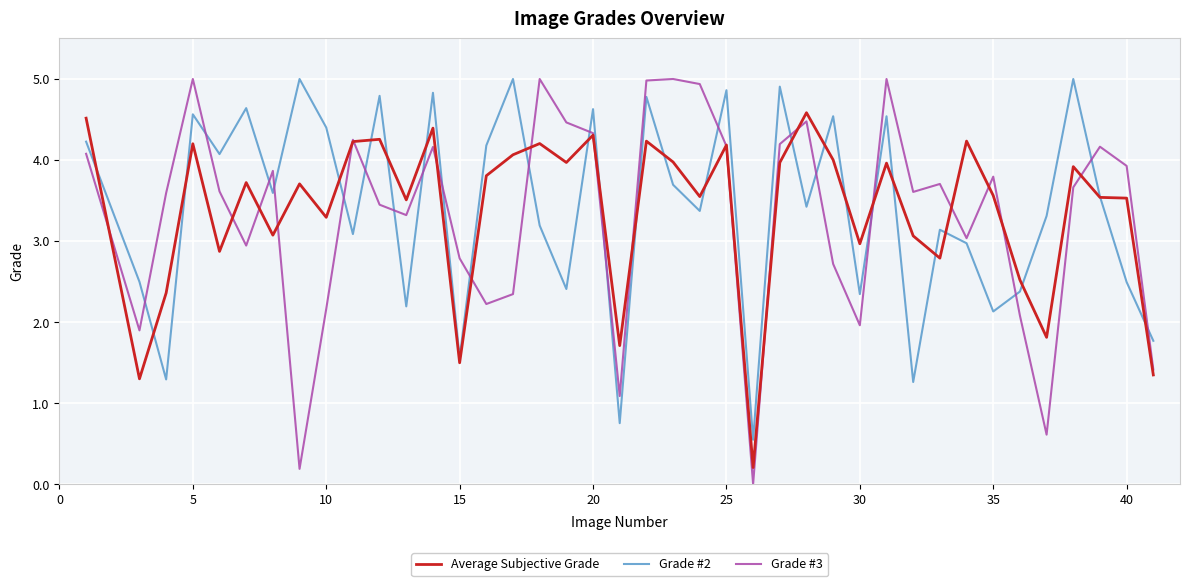

Which series has the largest range (max minus min)?

Grade #3